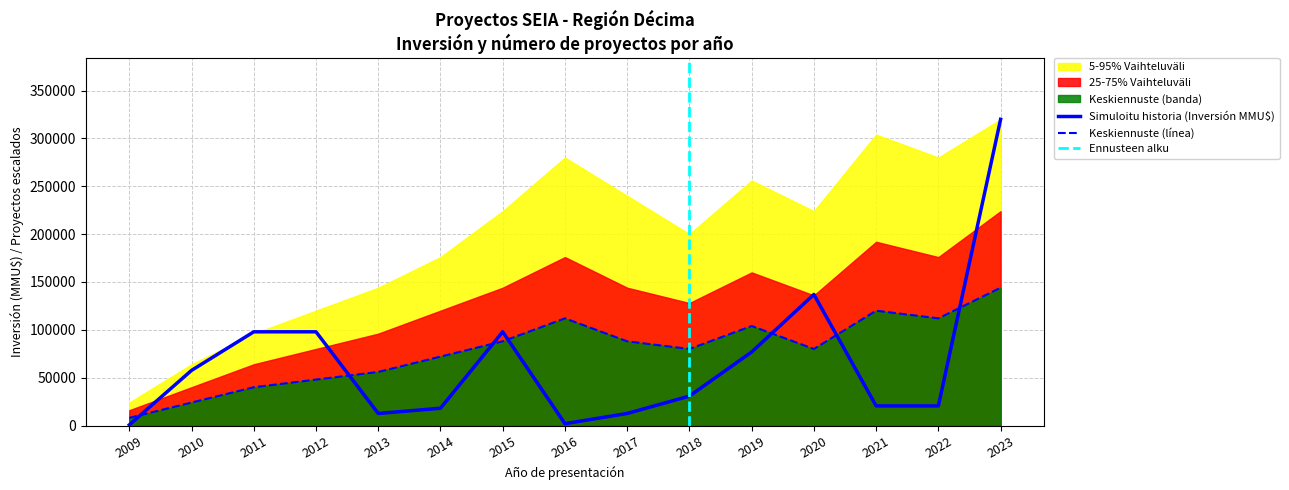

Does the chart display data point markers on the line(s)?

No